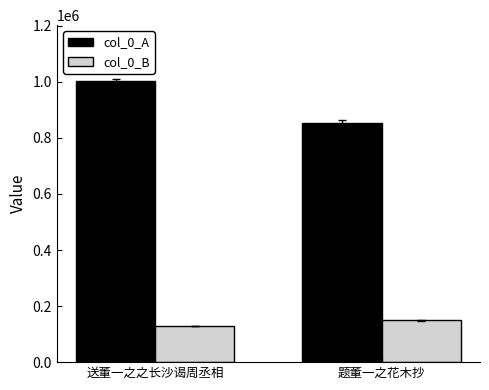

Count the number of categories in the chart.

2